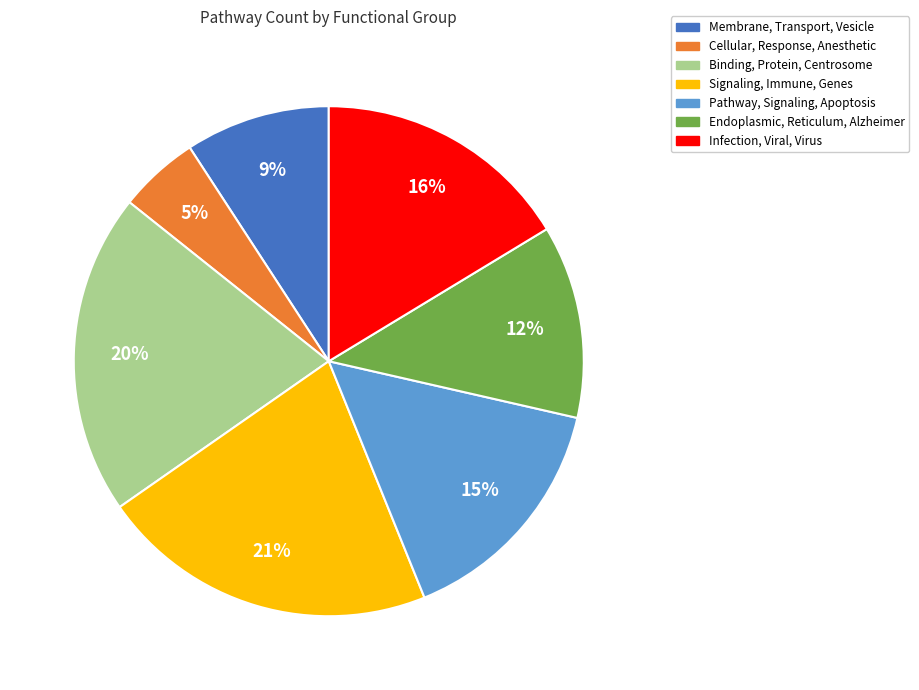

Which category has the smallest portion of the pie?

Cellular, Response, Anesthetic